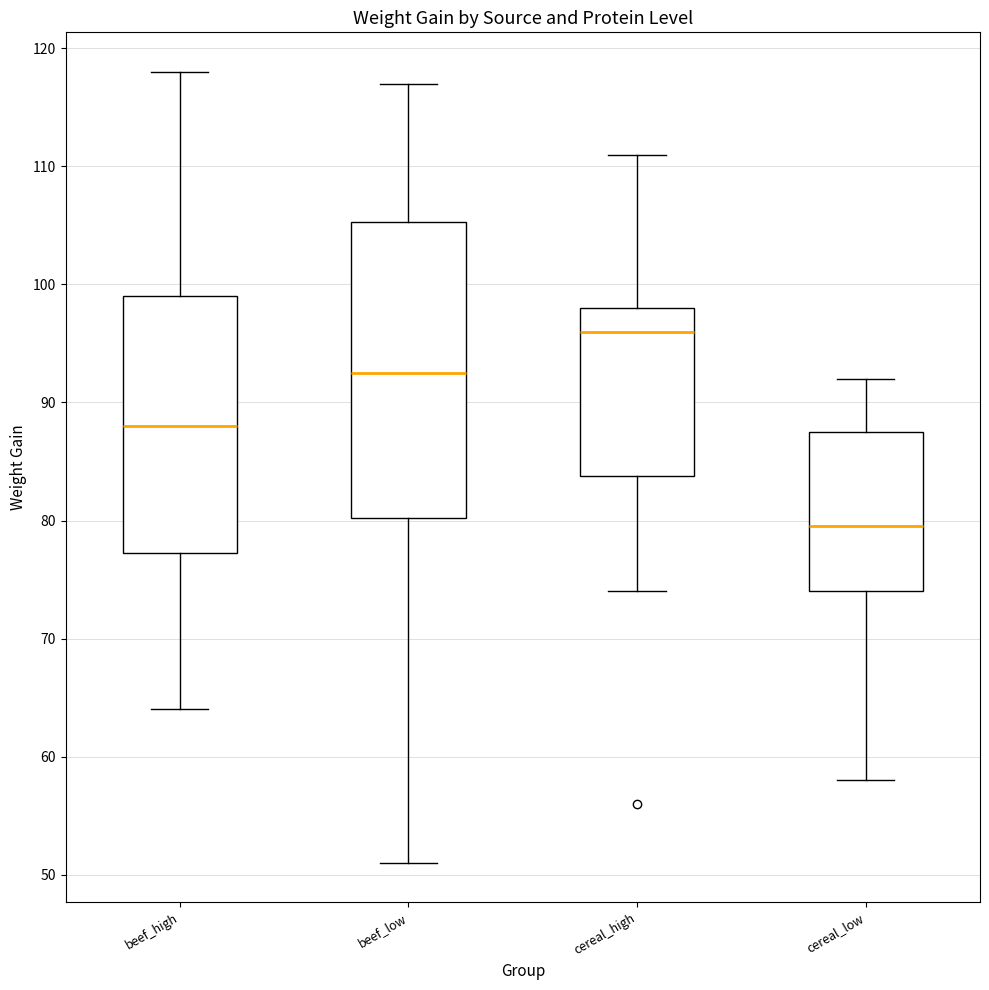

Reading left to right, transcribe this box plot: for each box, give where its median line is, the range the box spans, and where its two whiskers end, as read against the y-axis. The values are not printed on the chart, so give them approximately, as read against the axis.

beef_high: median 88, box 77 to 99, whiskers 64 to 118
beef_low: median 93, box 80 to 105, whiskers 51 to 117
cereal_high: median 96, box 84 to 98, whiskers 74 to 111
cereal_low: median 80, box 74 to 88, whiskers 58 to 92